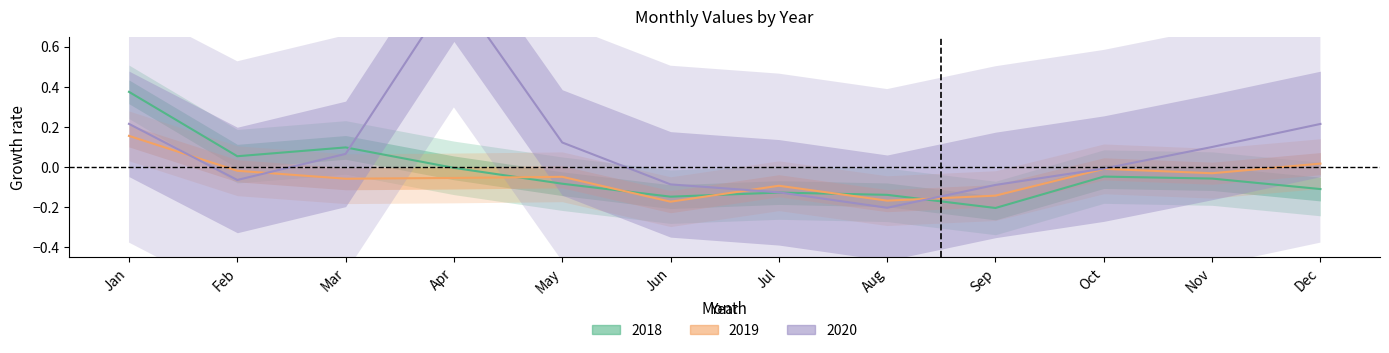

The value of 2020 at Feb is -0.1. True or false?

False